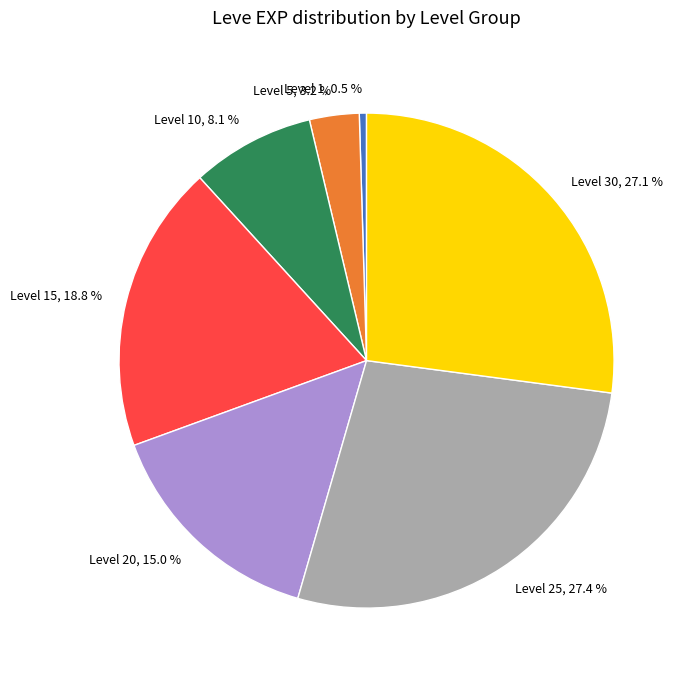

What is the smallest slice in the pie chart?

Level 1, 0.5 %